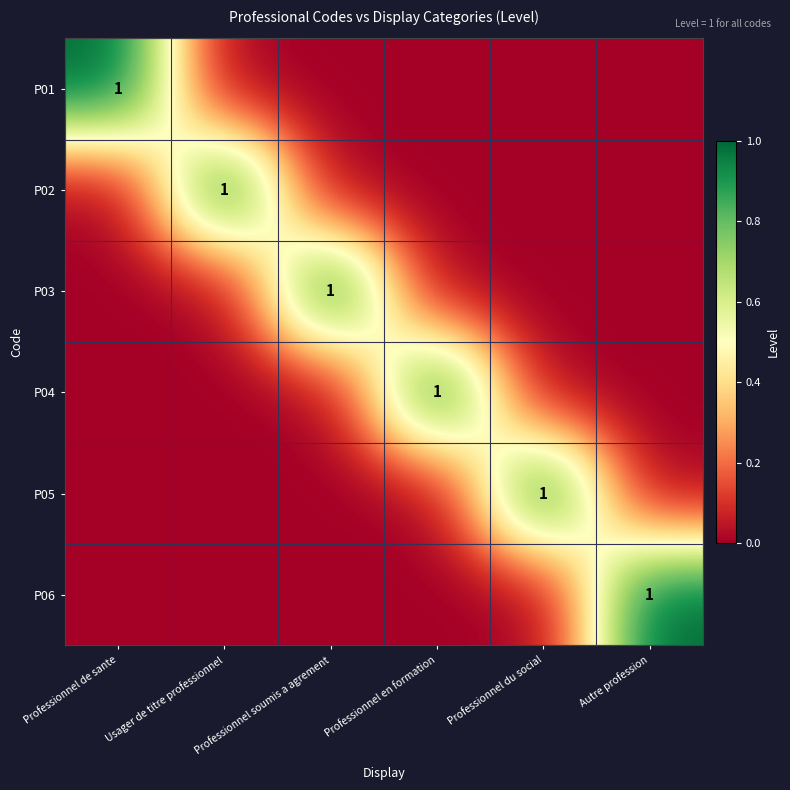

The value of P03 at Professionnel soumis a agrement is 1. True or false?

True